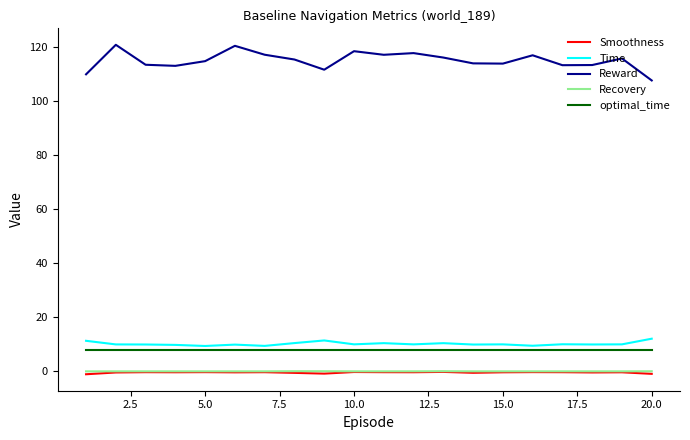

True or false: Reward has more than 1 interior local peaks.

True